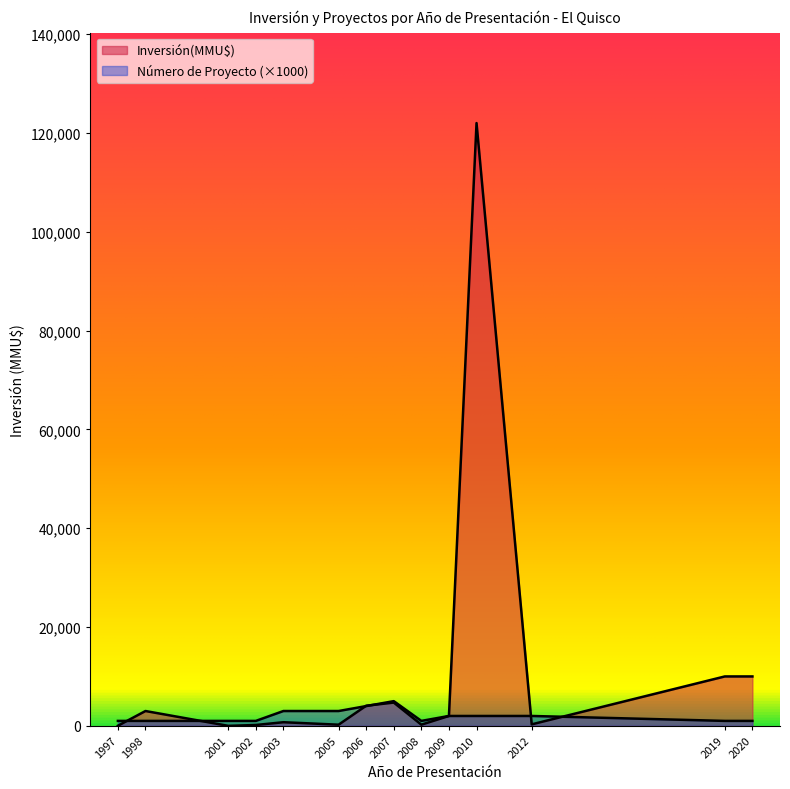

What are all the series names shown in the legend?

Inversión(MMU$), Número de Proyecto